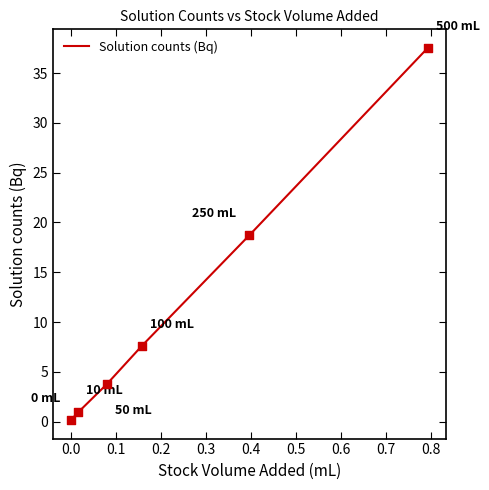

What is the sum of all values?

68.7